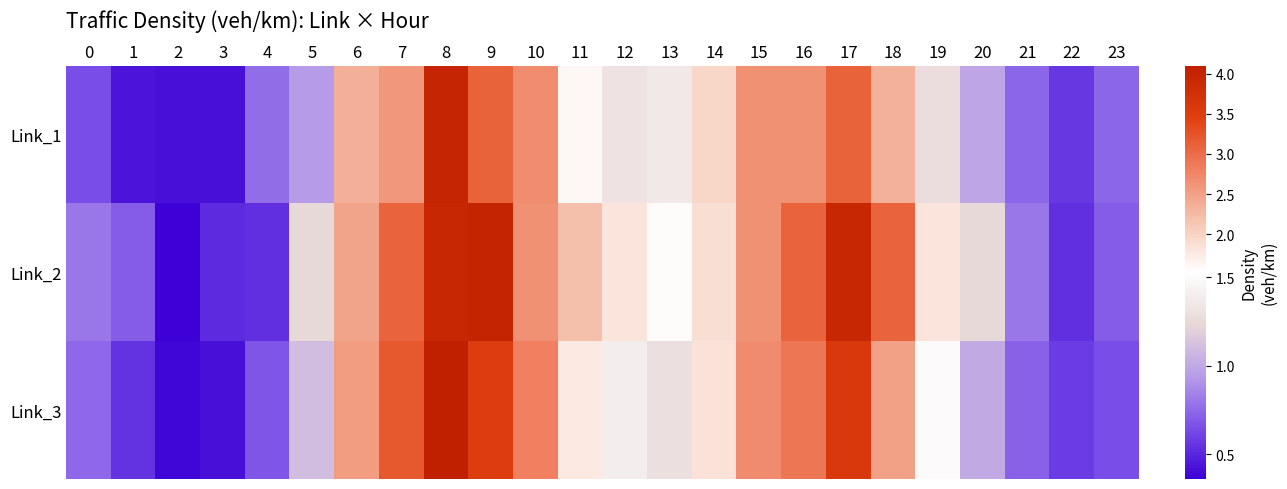

Reading left to right, what are all the values shown in this chart?

Link_1: 0=0.7	1=0.4	2=0.4	3=0.4	4=0.8	5=0.9	6=2.4	7=2.6	8=4.0	9=3.1	10=2.7	11=1.6	12=1.3	13=1.4	14=2.0	15=2.6	16=2.6	17=3.1	18=2.3	19=1.3	20=1.0	21=0.7	22=0.6	23=0.7
Link_2: 0=0.8	1=0.7	2=0.4	3=0.5	4=0.5	5=1.3	6=2.5	7=3.1	8=4.0	9=4.0	10=2.7	11=2.2	12=1.8	13=1.6	14=1.9	15=2.7	16=3.1	17=4.0	18=3.1	19=1.8	20=1.3	21=0.8	22=0.5	23=0.7
Link_3: 0=0.8	1=0.6	2=0.4	3=0.4	4=0.7	5=1.1	6=2.5	7=3.2	8=4.1	9=3.5	10=2.8	11=1.8	12=1.4	13=1.3	14=1.9	15=2.7	16=2.9	17=3.6	18=2.5	19=1.5	20=1.0	21=0.7	22=0.6	23=0.7